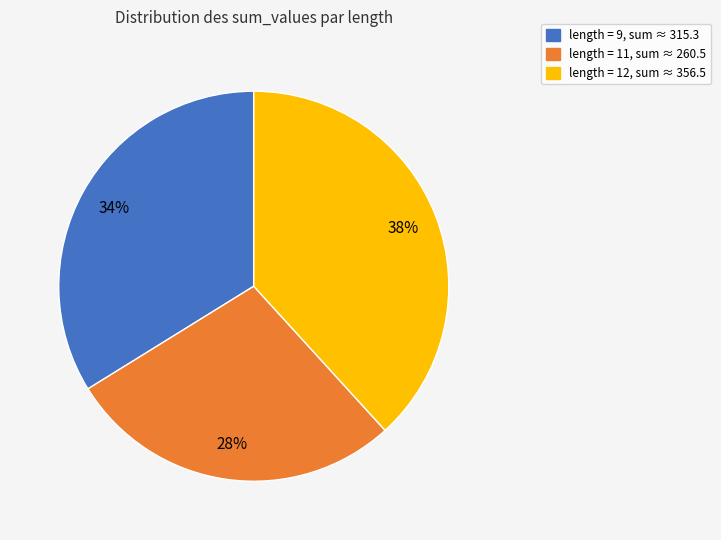

To the nearest percent, what is the average slice percentage?

33%